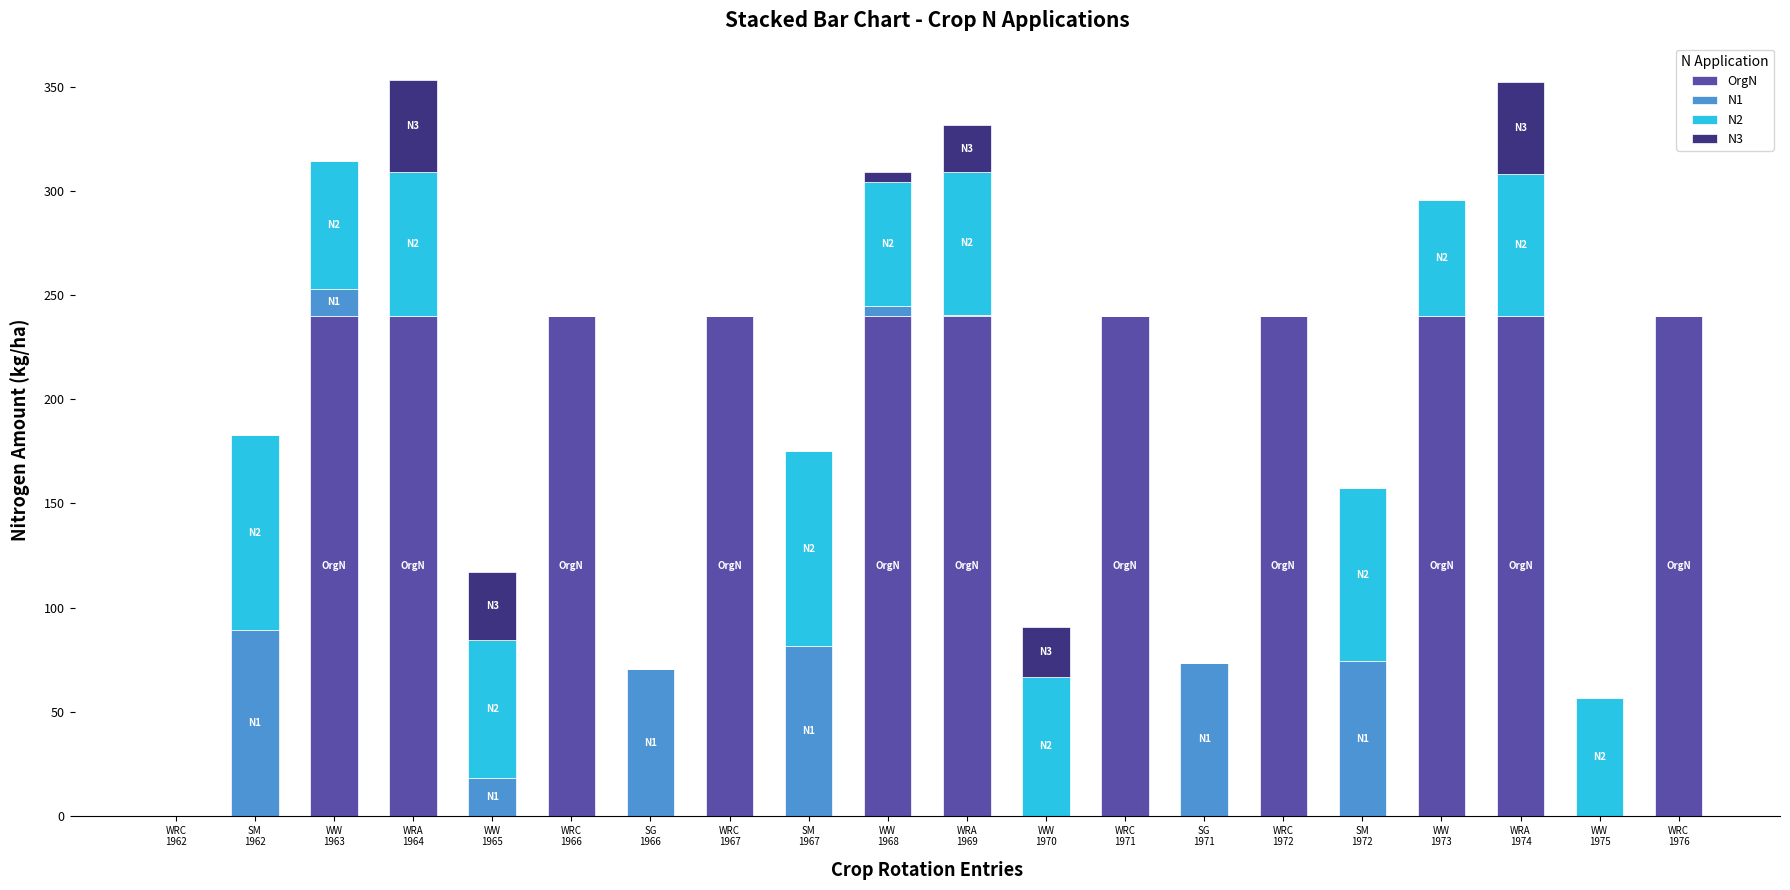

What is the sum of all OrgN values?

2640.0